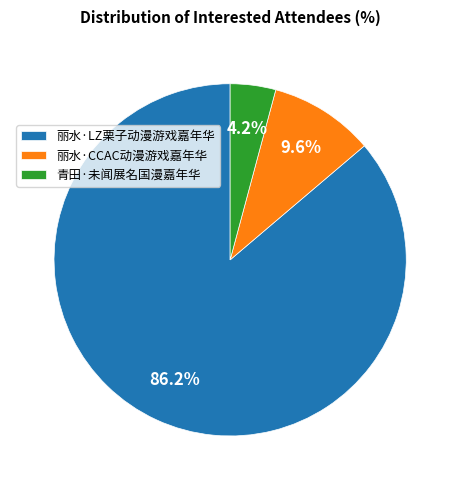

The 丽水·LZ栗子动漫游戏嘉年华 slice represents 97% of the pie. True or false?

False